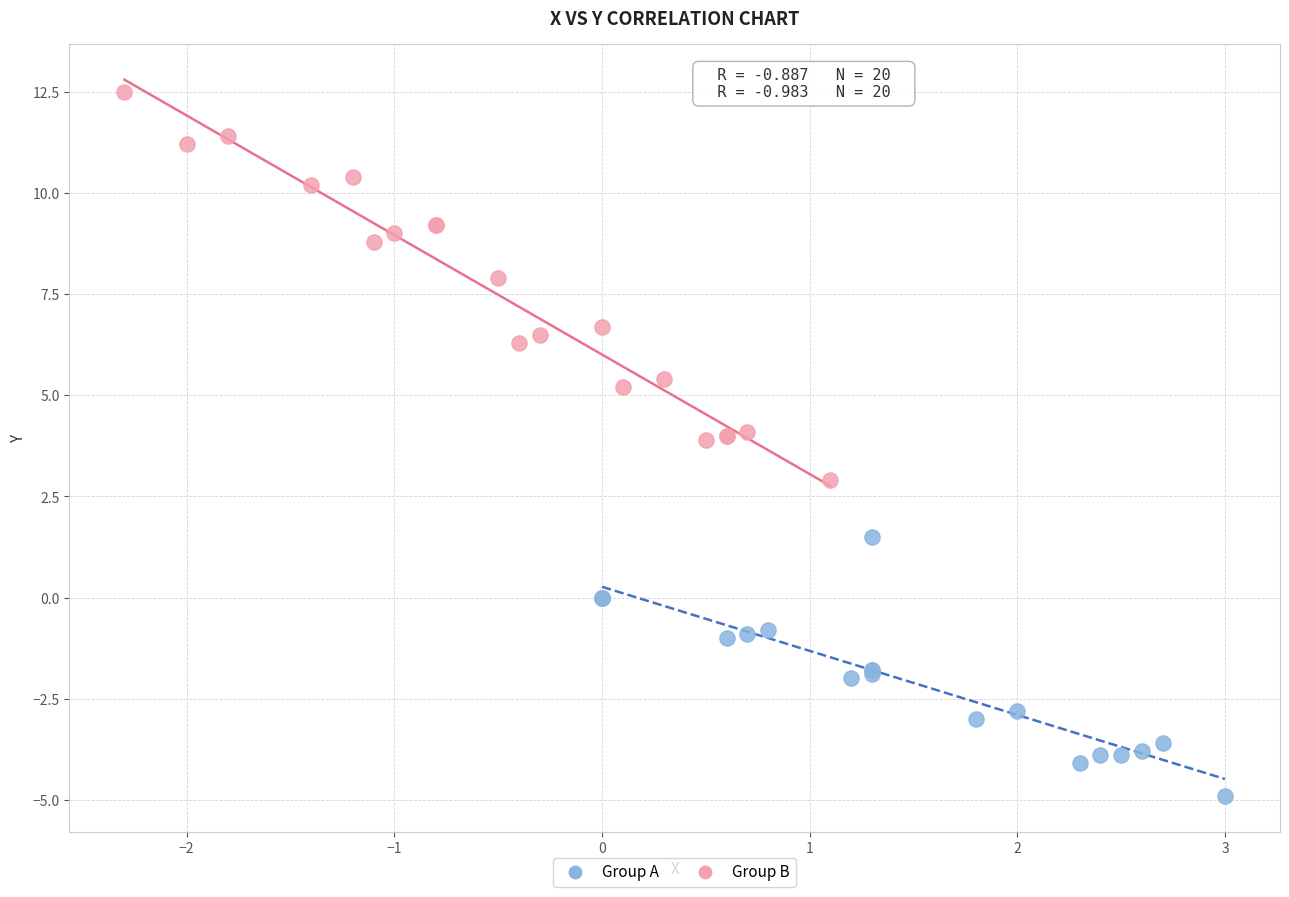

What are all the series names shown in the legend?

Group A, Group B